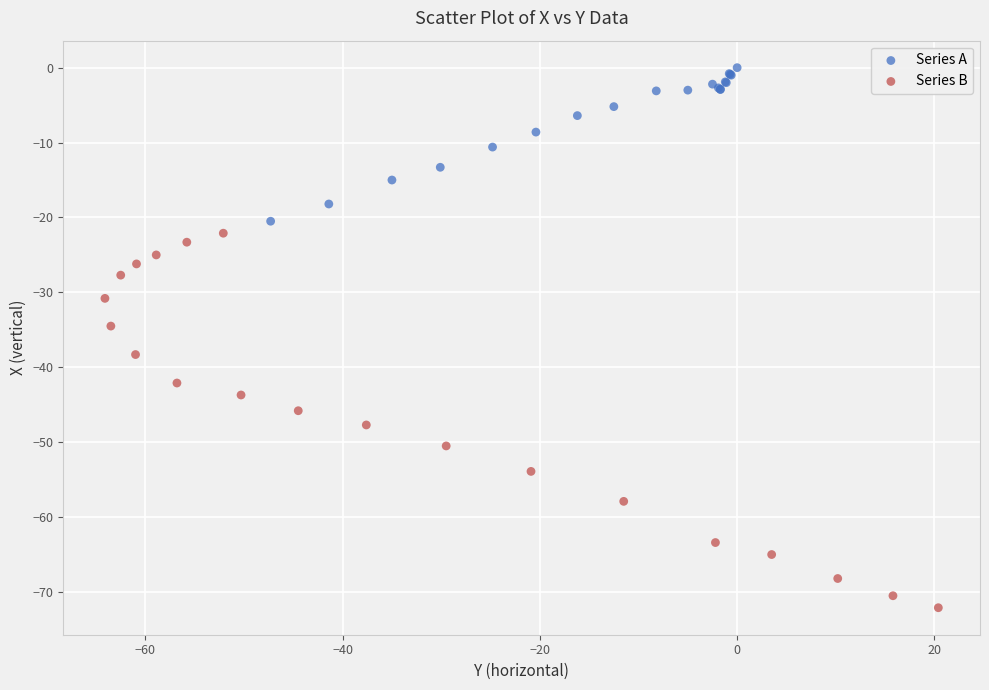

Which series contains the lowest Y value?

Series B